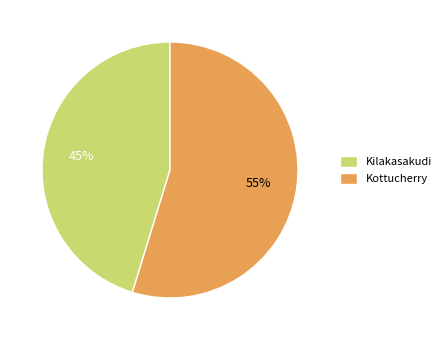

Rank the categories by value from highest to lowest.

Kottucherry, Kilakasakudi